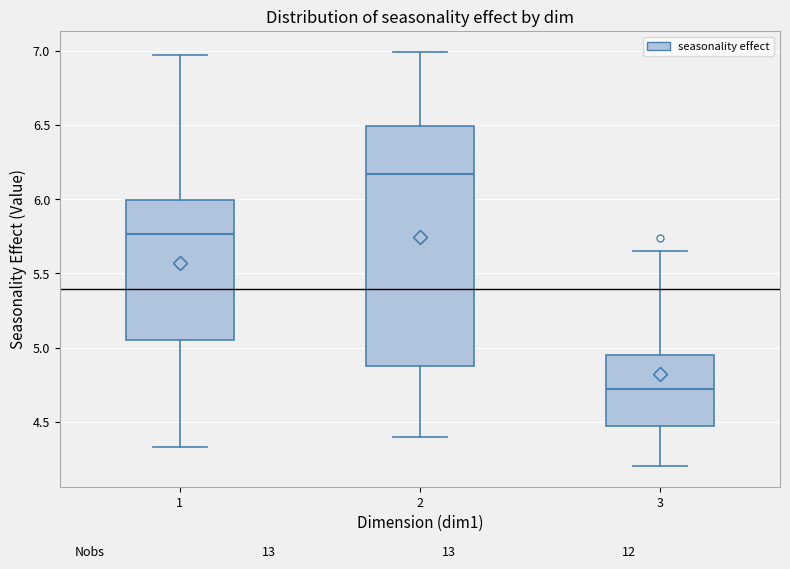

Which box's median line is the lowest?

3